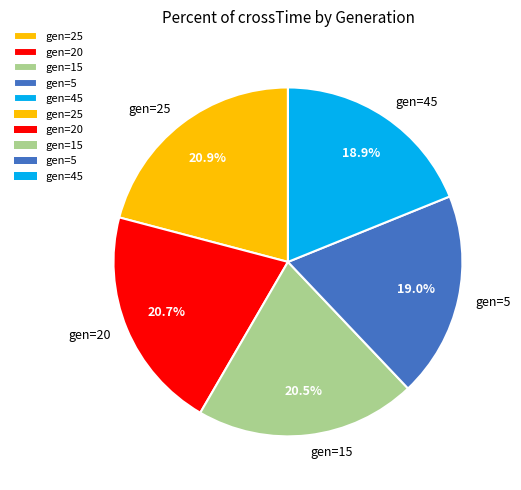

Approximately how many times larger is the value at gen=5 compared to gen=45?

1.0